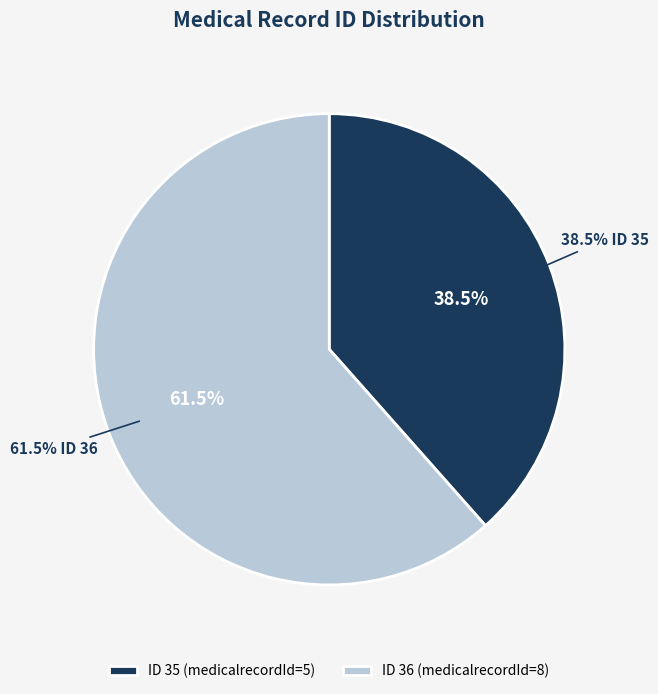

Between 35 and 36, which is larger?

36